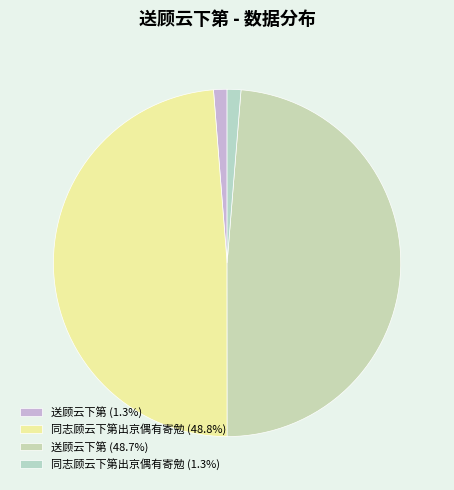

Which slice is the smallest?

送顾云下第 (30301)